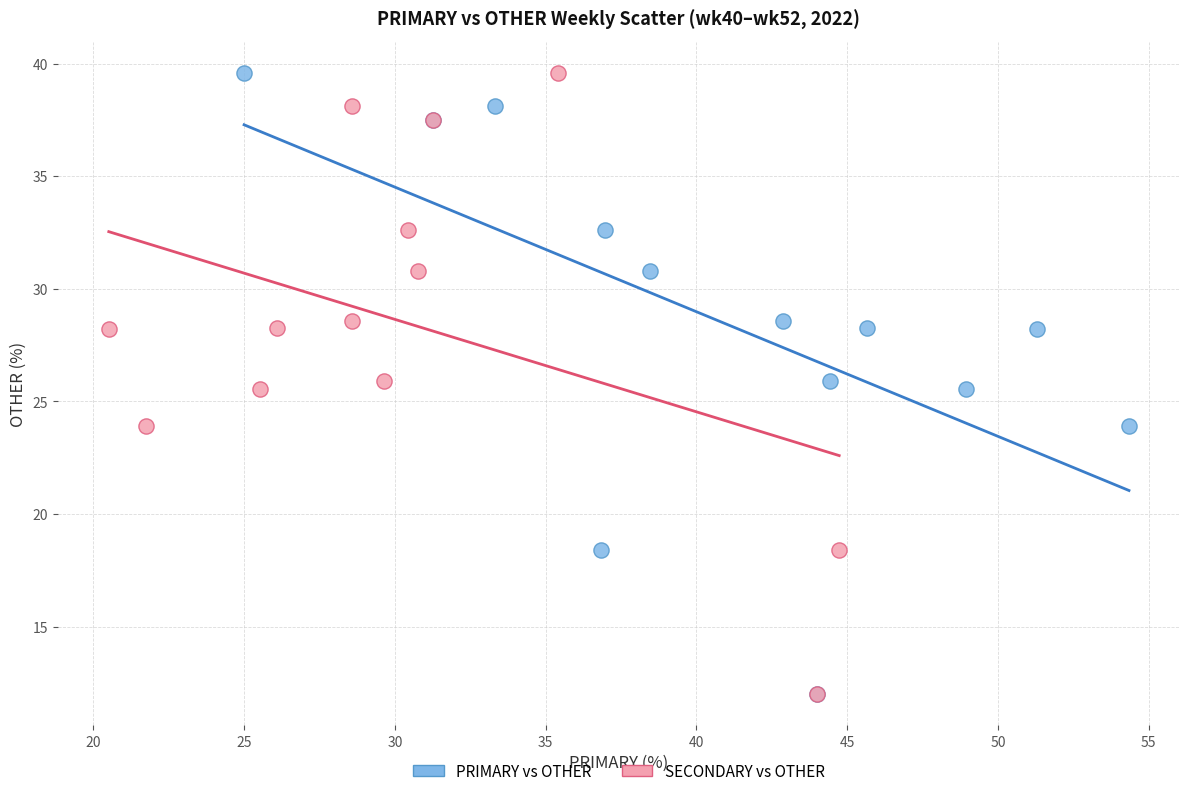

What are all the series names shown in the legend?

PRIMARY vs OTHER, SECONDARY vs OTHER